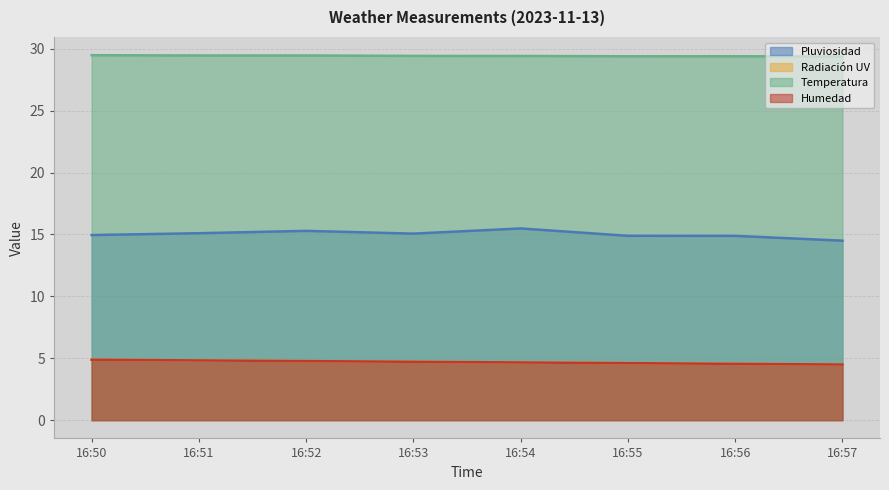

True or false: Temperatura and Radiación UV intersect in this chart.

False